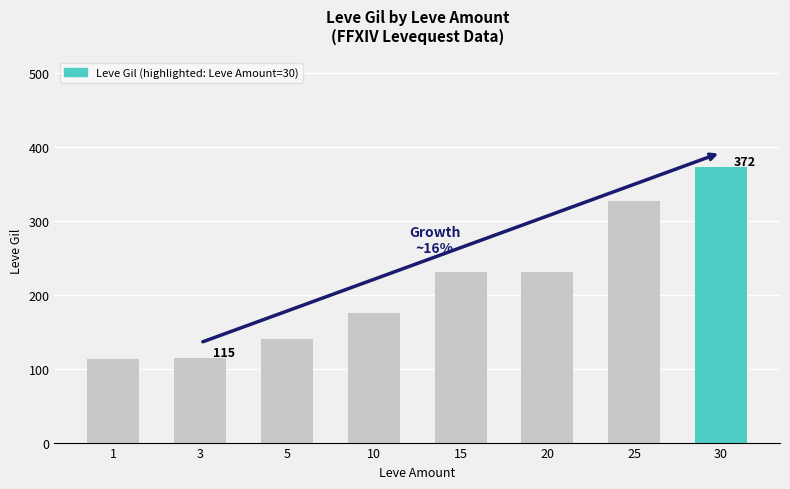

How many data points are less than 230?

4